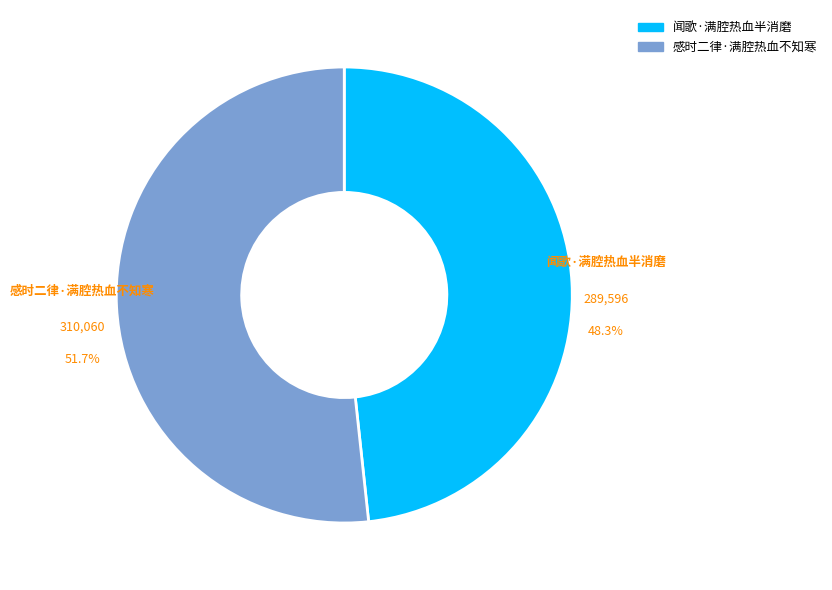

Which has a higher value, 感时二律·满腔热血不知寒 or 闻歌·满腔热血半消磨?

感时二律·满腔热血不知寒